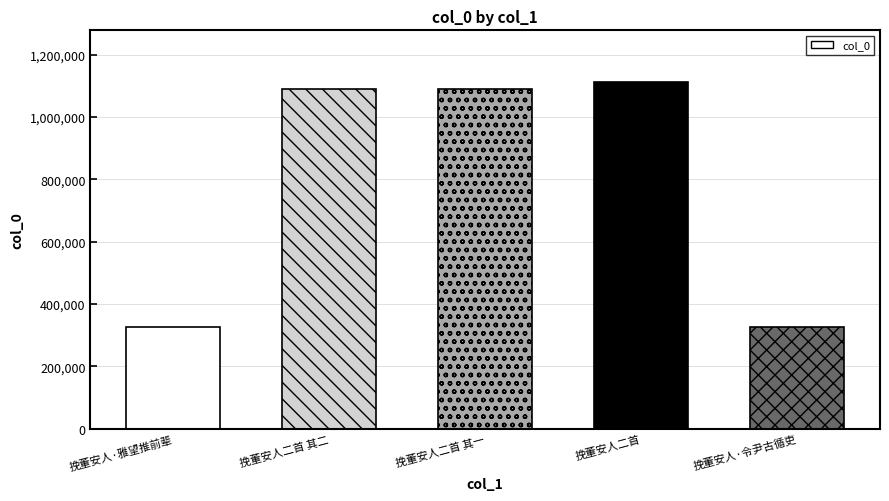

What position from the right is 挽董安人二首 其一?

3